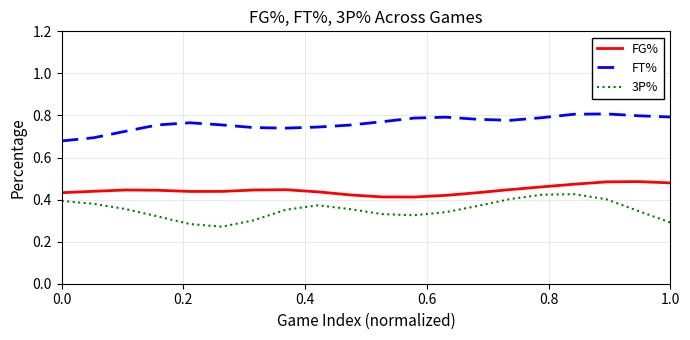

What are all the series names shown in the legend?

FG%, FT%, 3P%